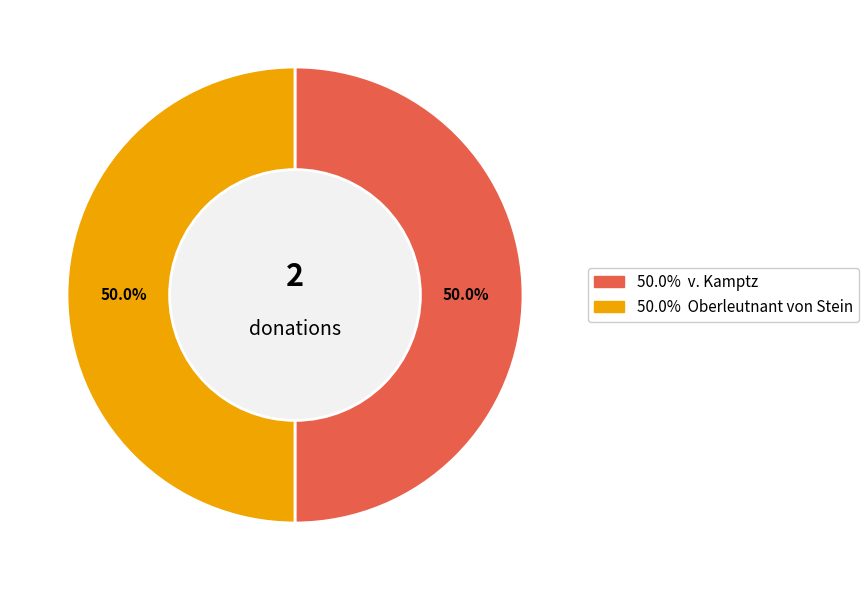

Is there any slice that represents more than half of the pie?

No